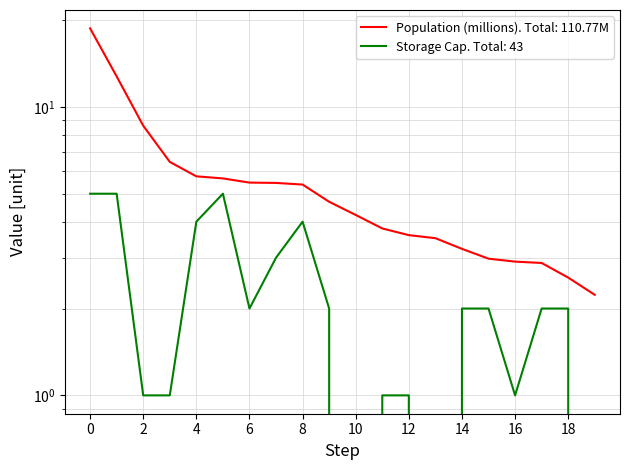

At 7, list the series in order from largest to smallest.

Population (millions), Storage Cap